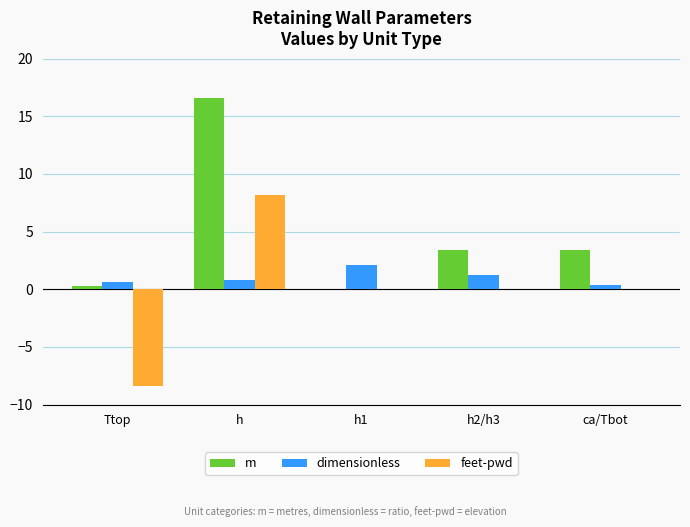

Reading left to right, list all the values displayed in this chart.

m: Ttop=0.3	h=16.6	h1=0.0	h2/h3=3.4	ca/Tbot=3.4
dimensionless: Ttop=0.6	h=0.8	h1=2.1	h2/h3=1.2	ca/Tbot=0.3
feet-pwd: Ttop=-8.4	h=8.2	h1=0.0	h2/h3=0.0	ca/Tbot=0.0